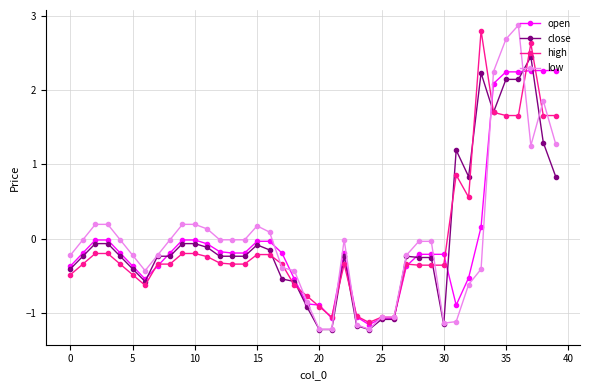

At how many categories does at least one series exceed 2?

7